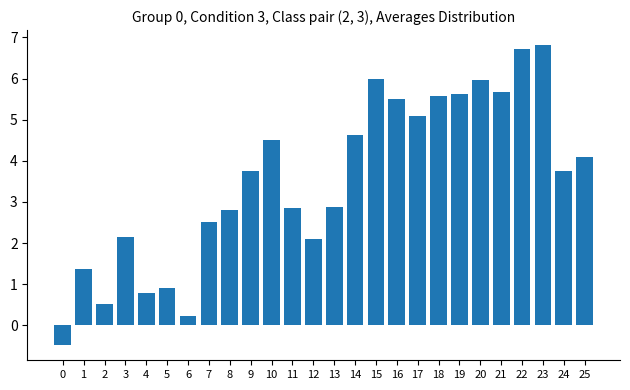

Between 6 and 8, which is larger?

8